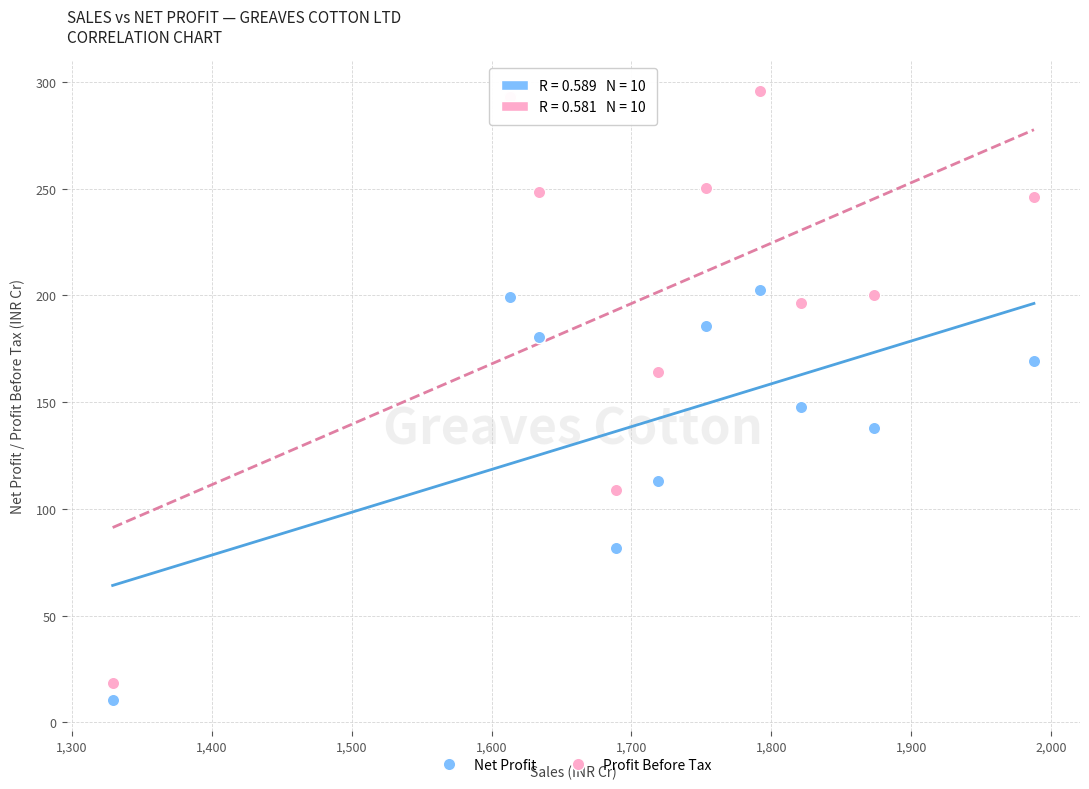

Across all data points, what is the range of Y values (max minus min)?

285.2